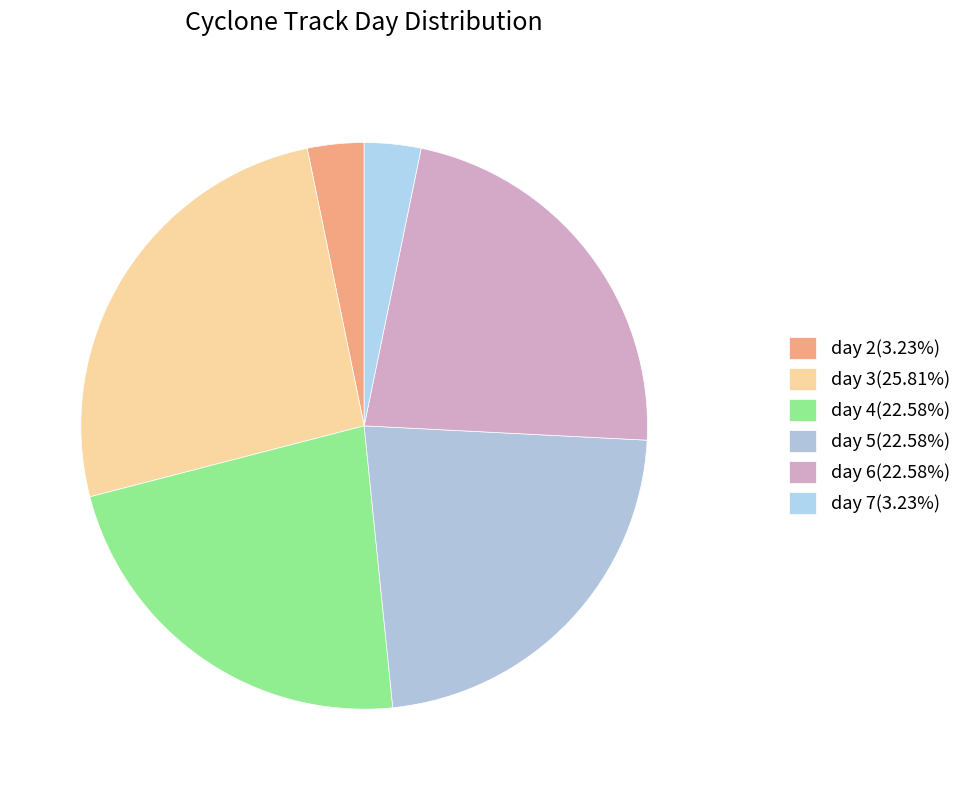

Count the number of slices in the pie.

6